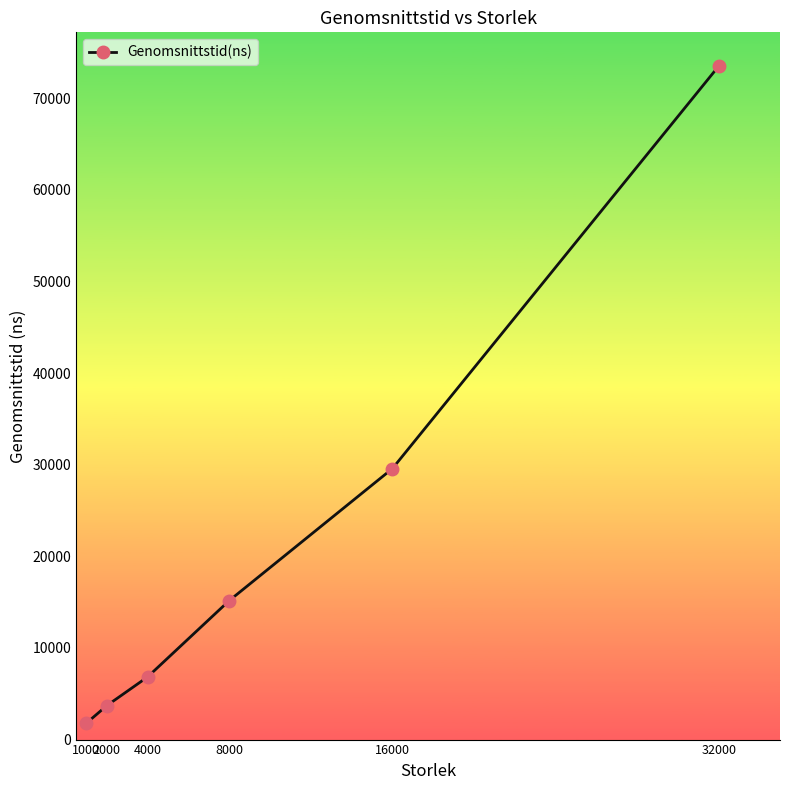

What is the value of the 5th point from the left?

29580.0